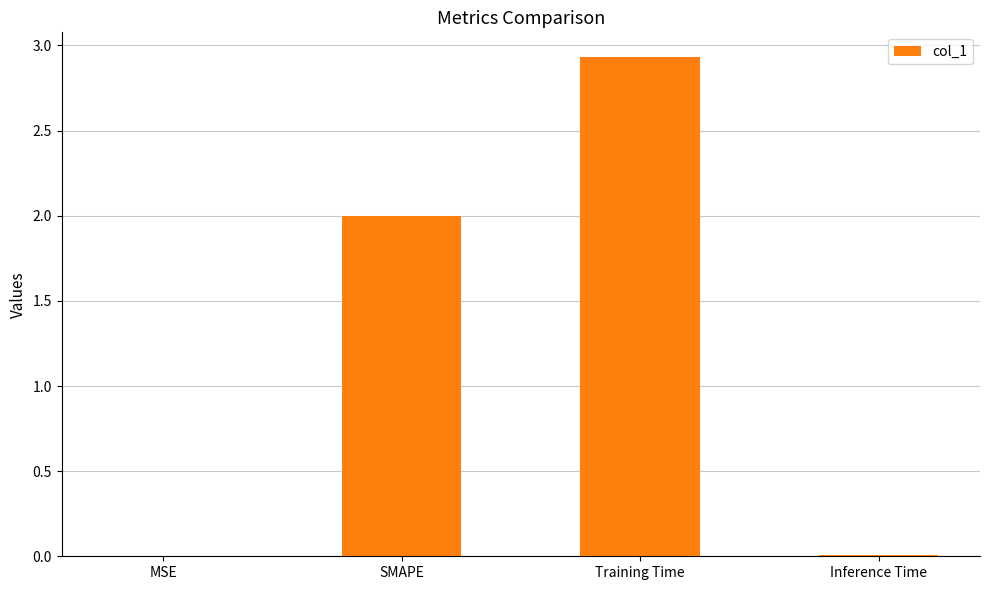

Is it true that the value at Inference Time is 0.0?

True